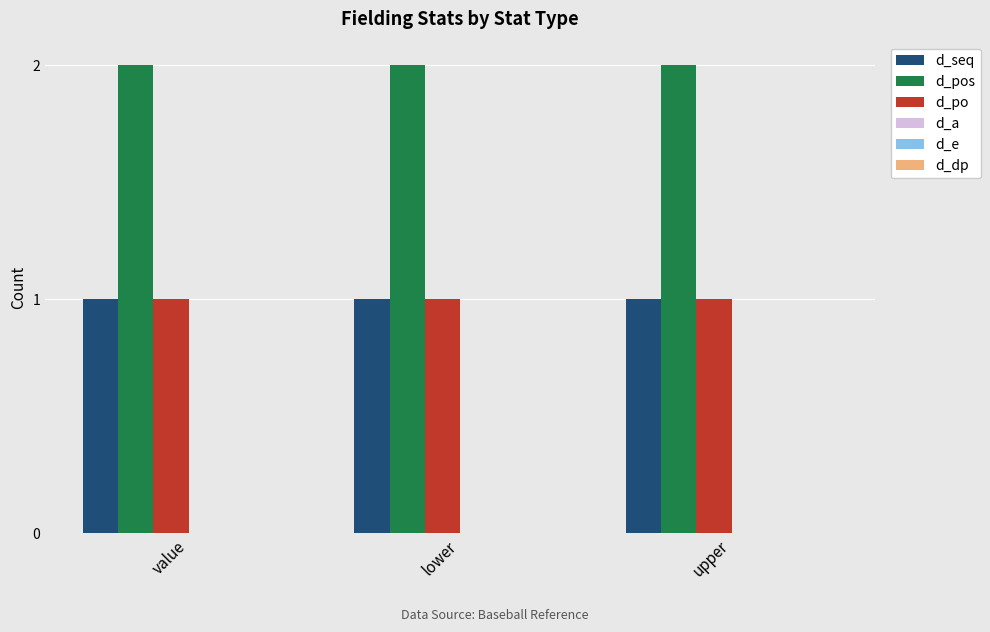

True or false: d_pos has a value of 3 at value.

False